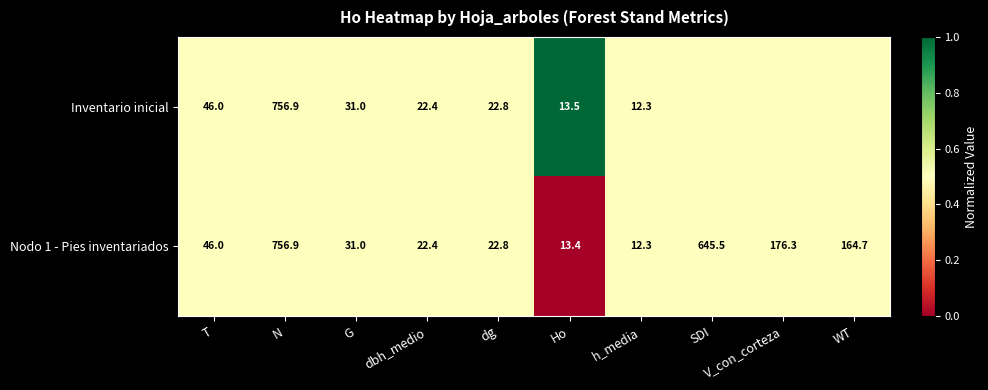

How many data points in Nodo 1 - Pies inventariados are less than 46?

5